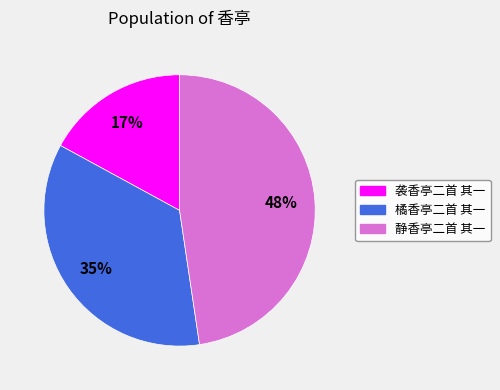

Does 袭香亭二首 其一 account for over 50% of the chart?

No